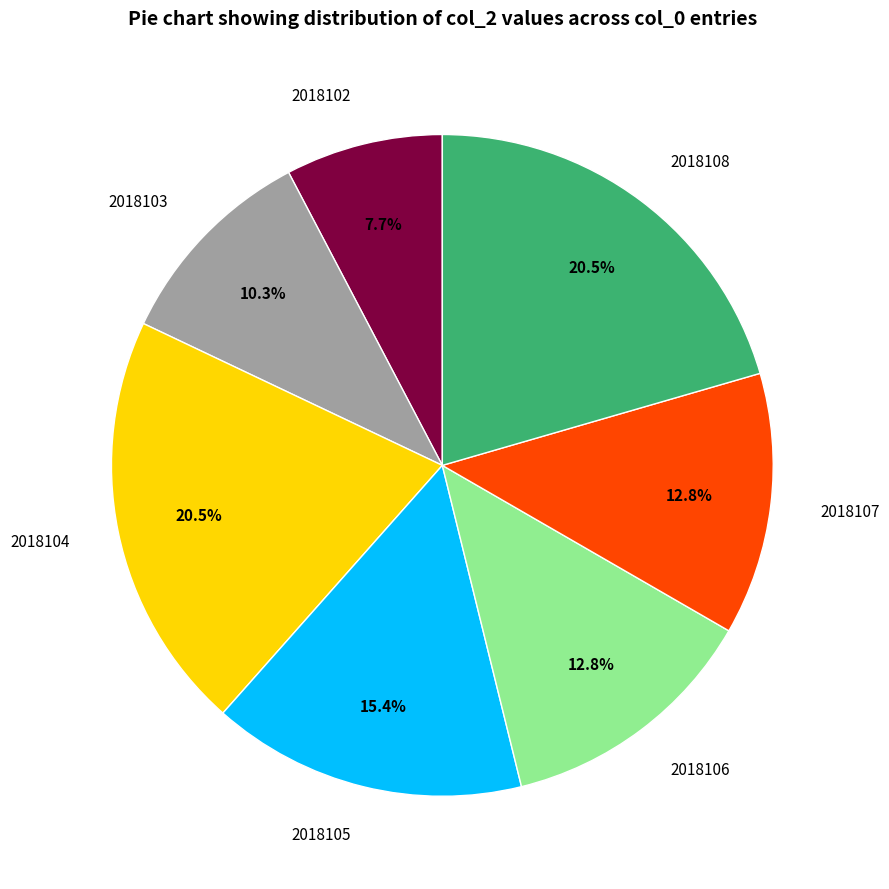

What is the ratio of the value at 2018108 to the value at 2018102?

2.7